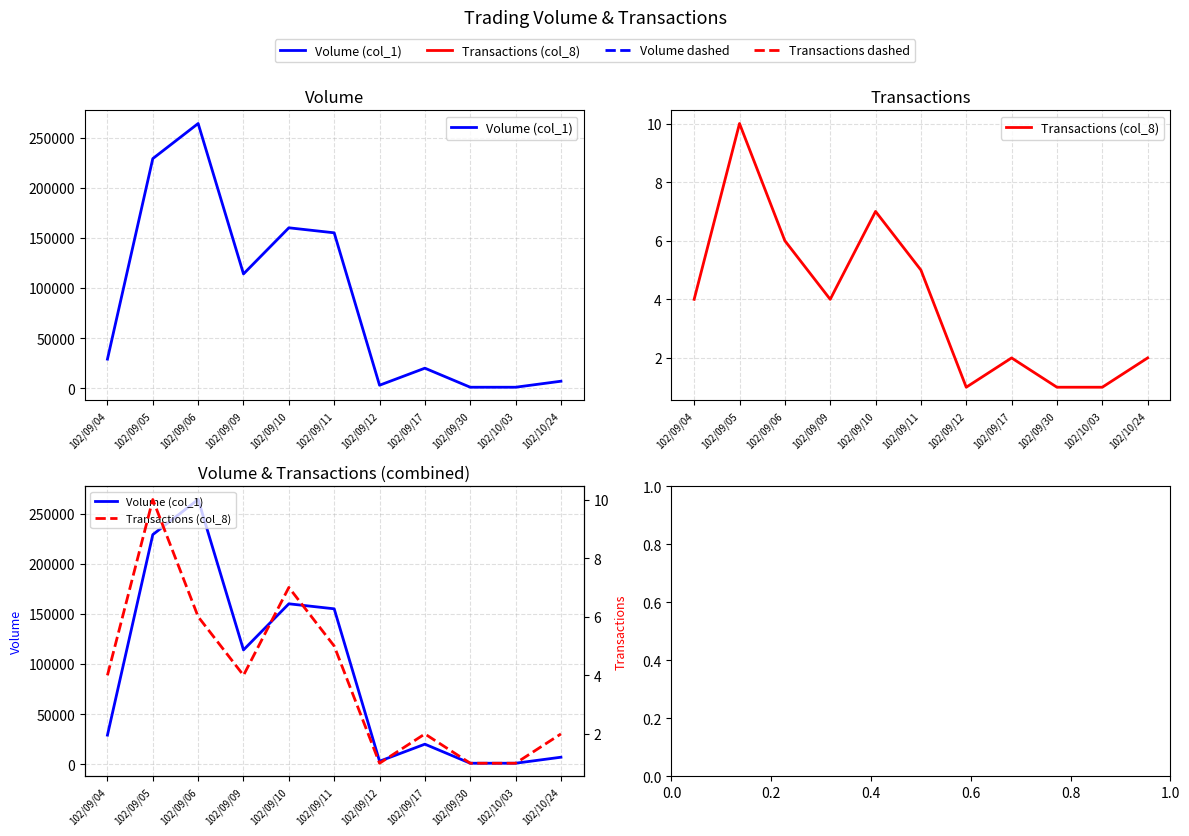

What is the sum of all Transactions (col_8) values?

43